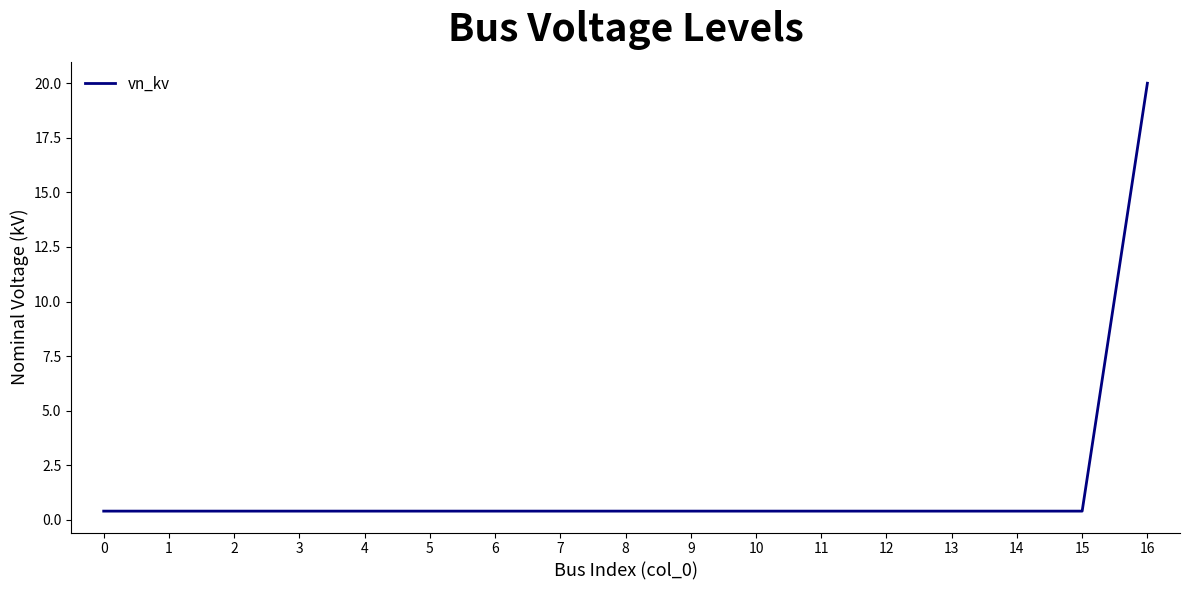

What value does the data have at 4?

0.4